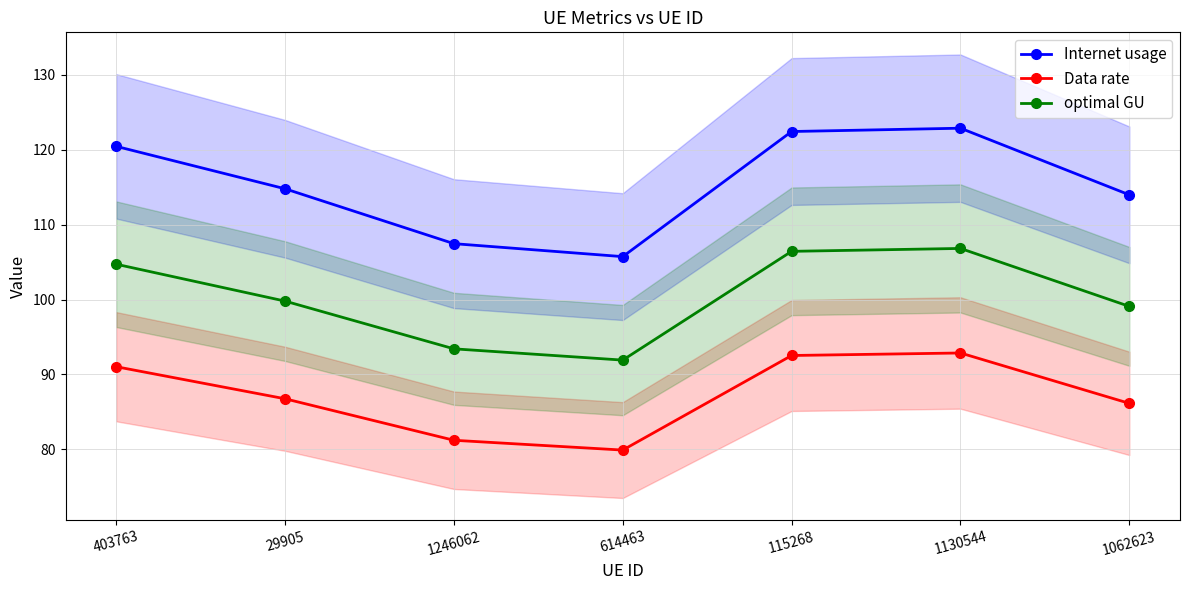

What is the difference between the maximum and minimum values in the Internet usage series?

17.1